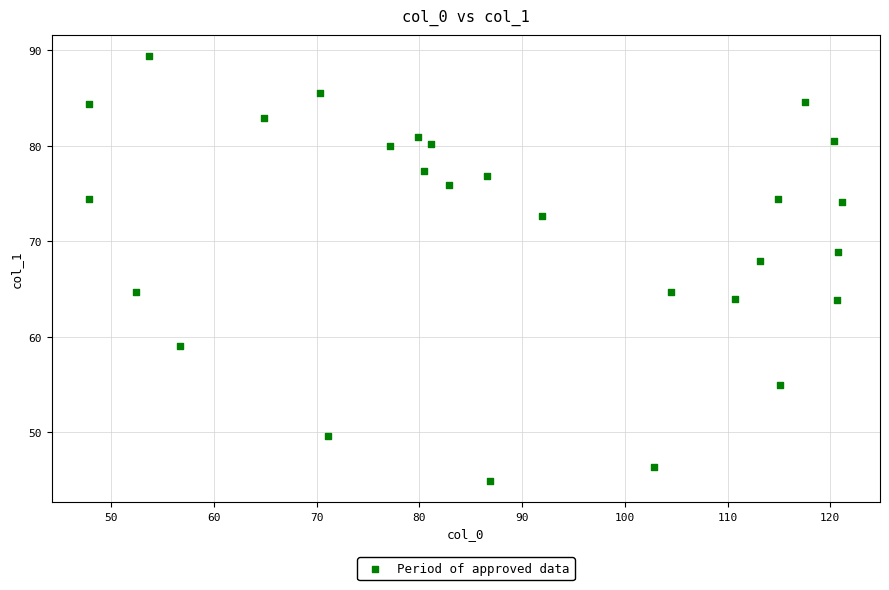

What is the range of X values (max minus min)?

73.3